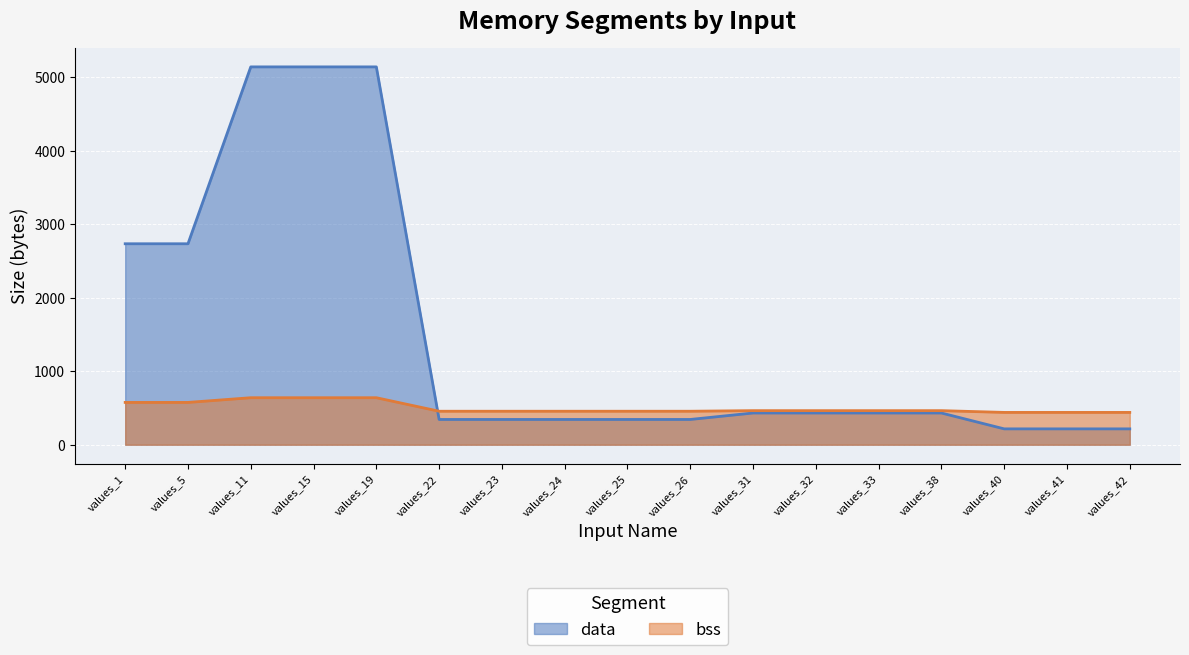

What is the difference between the highest and lowest values at values_25?

112